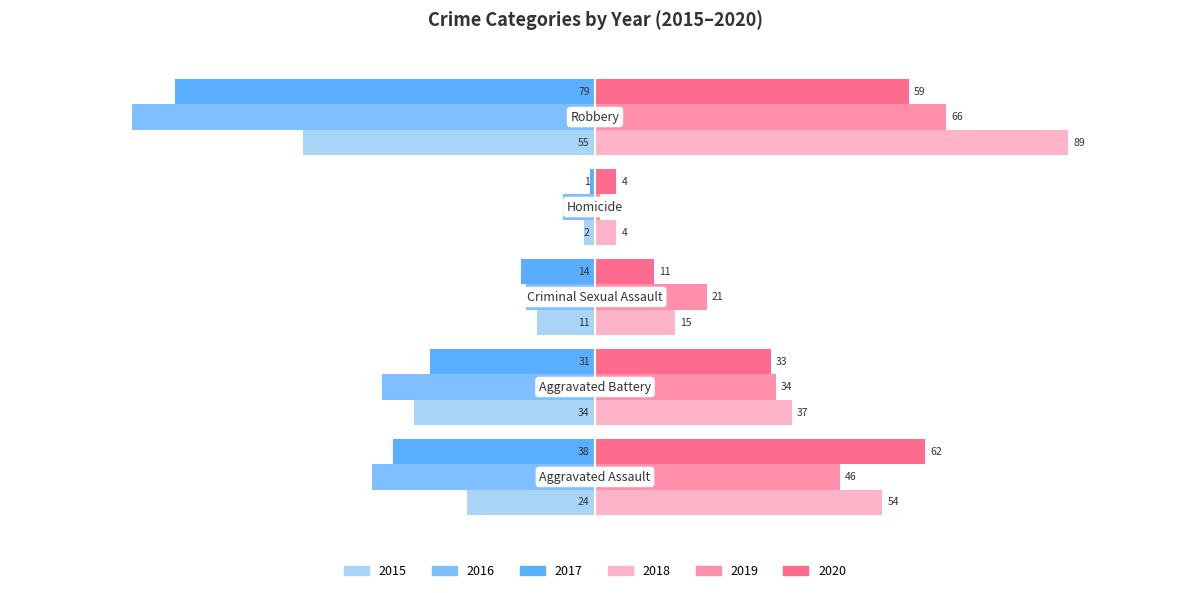

Which series has the largest range (max minus min)?

2018